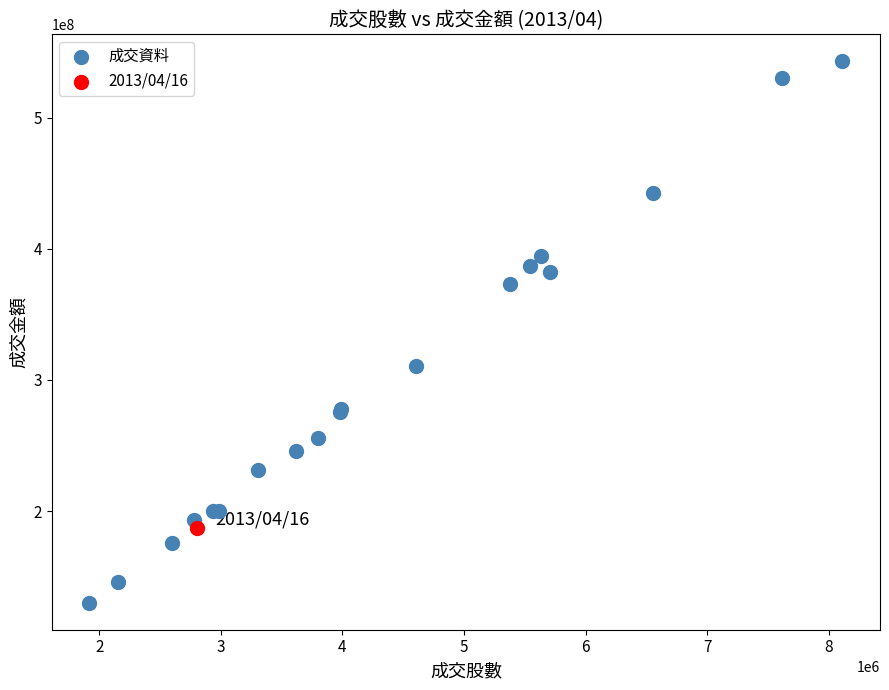

What are all the series names shown in the legend?

成交資料, 2013/04/16